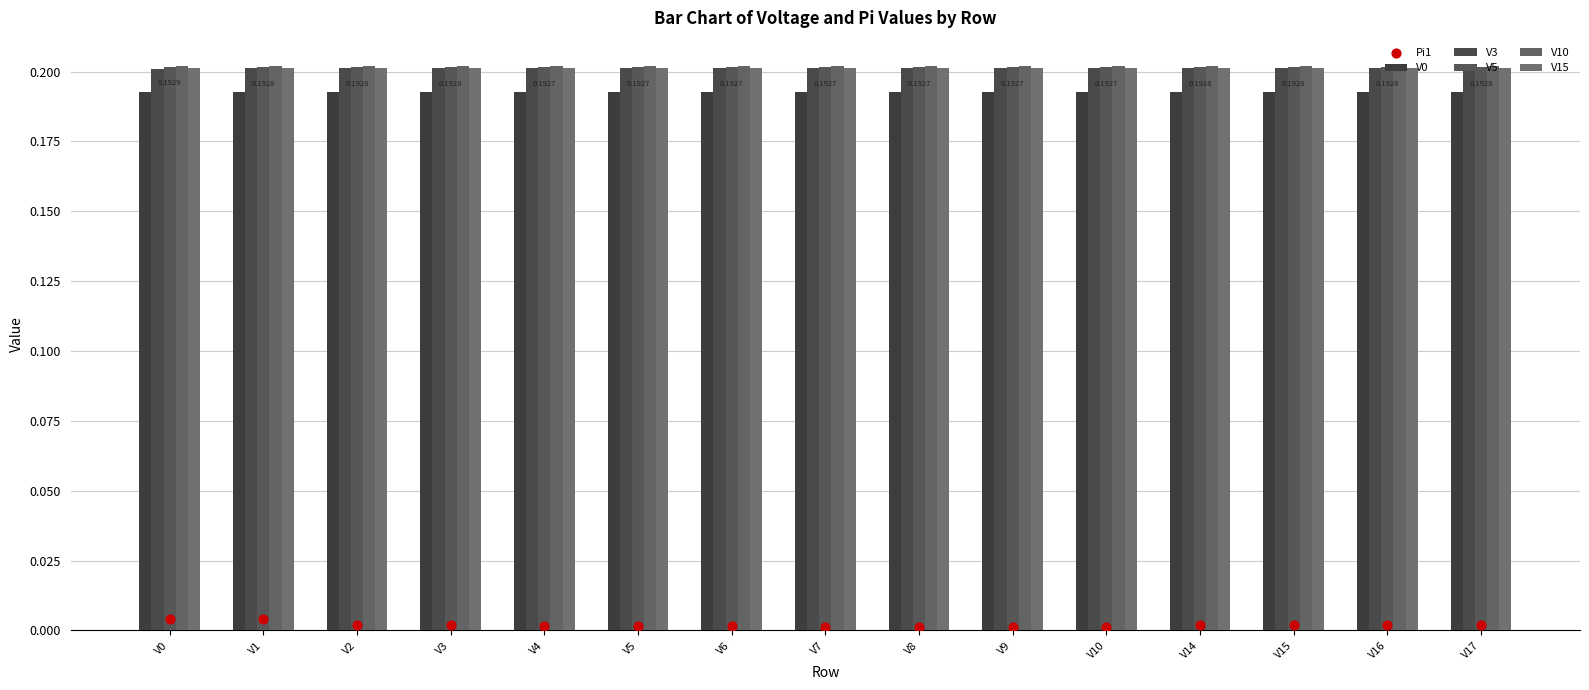

Which series contains the lowest Y value?

Pi1